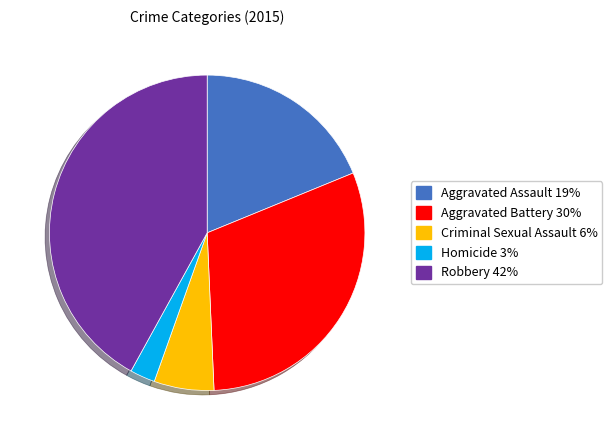

Combined, do Aggravated Battery and Aggravated Assault account for over 50%?

No